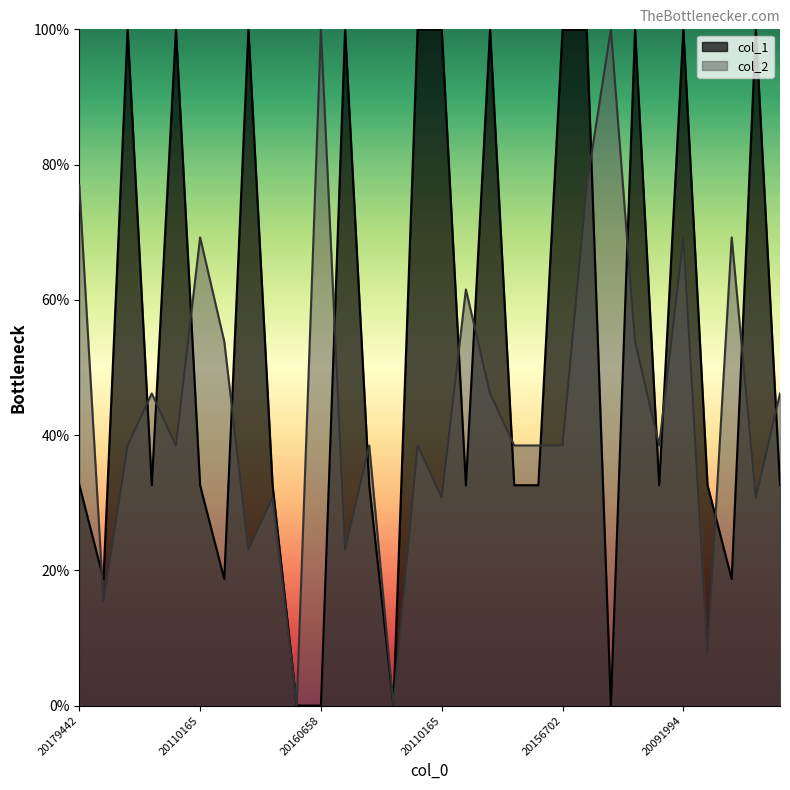

What is the difference between the maximum and minimum values in the col_2 series?

100.0